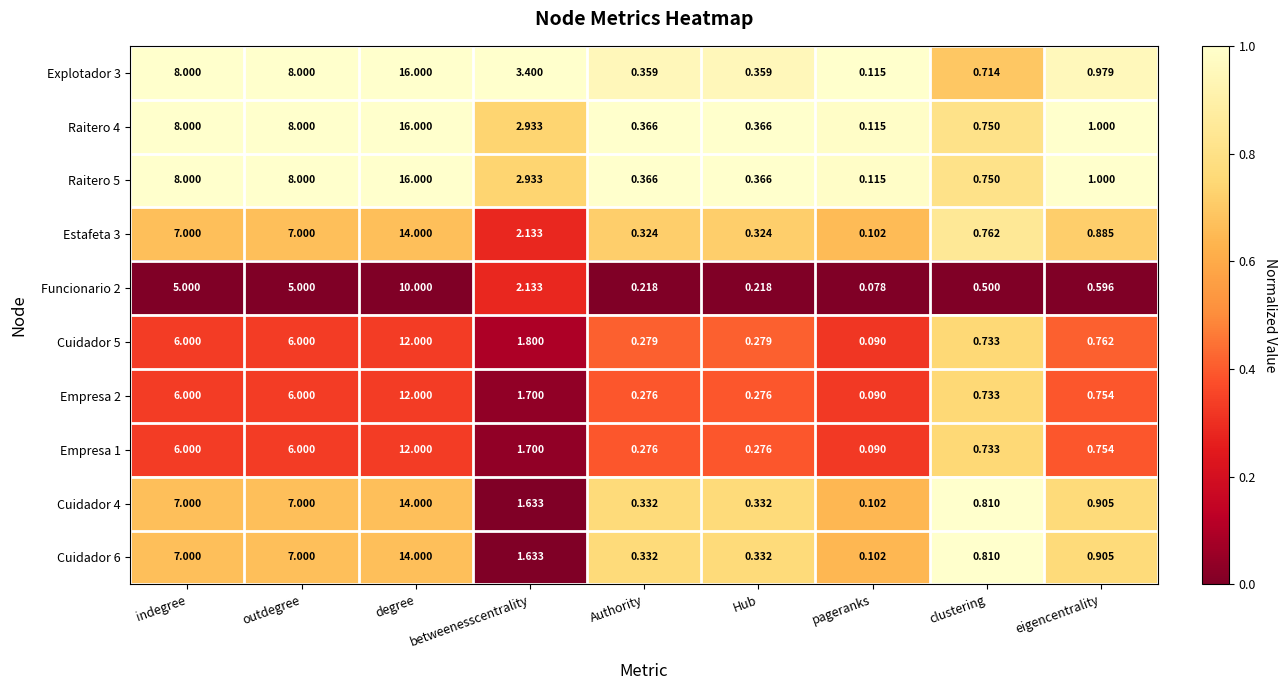

Which category has the lowest value across all series?

pageranks